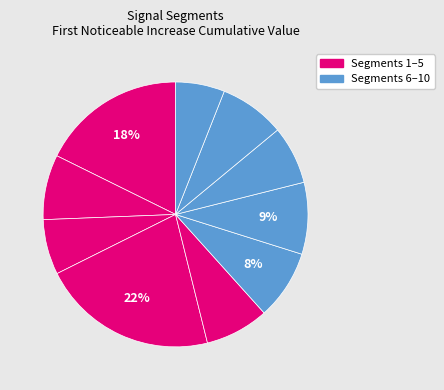

What is the largest slice in the pie chart?

signal segment 4